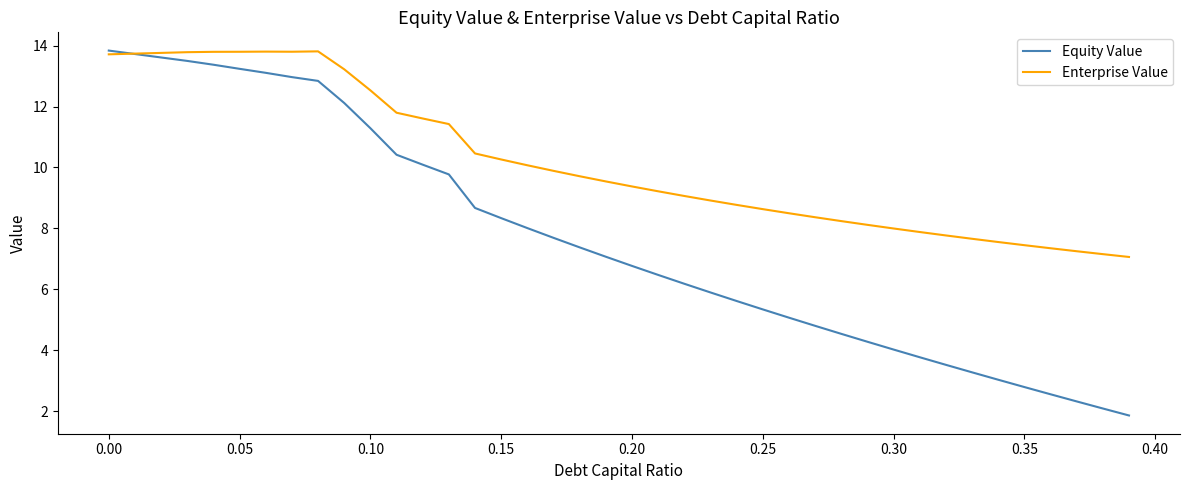

What is the minimum value for Equity Value?

1.9